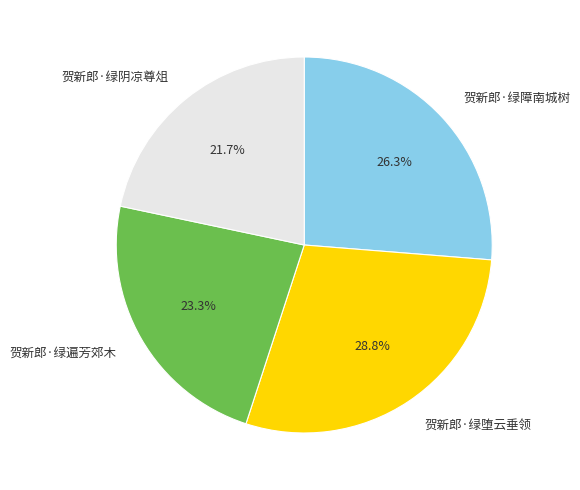

To the nearest percent, what percentage of the pie is 贺新郎·绿阴凉尊俎?

22%